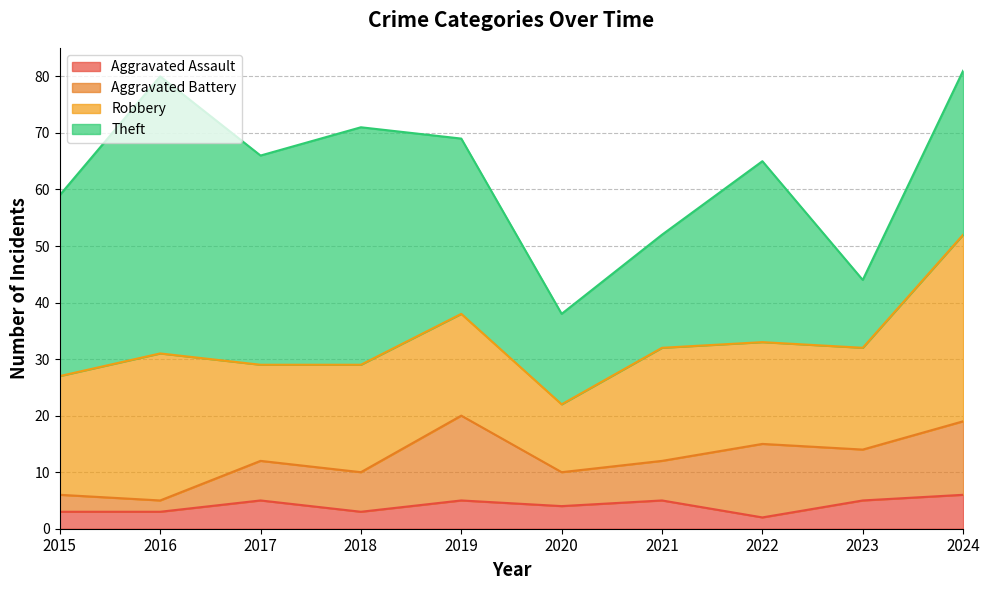

What is the sum of all Aggravated Battery values?

82